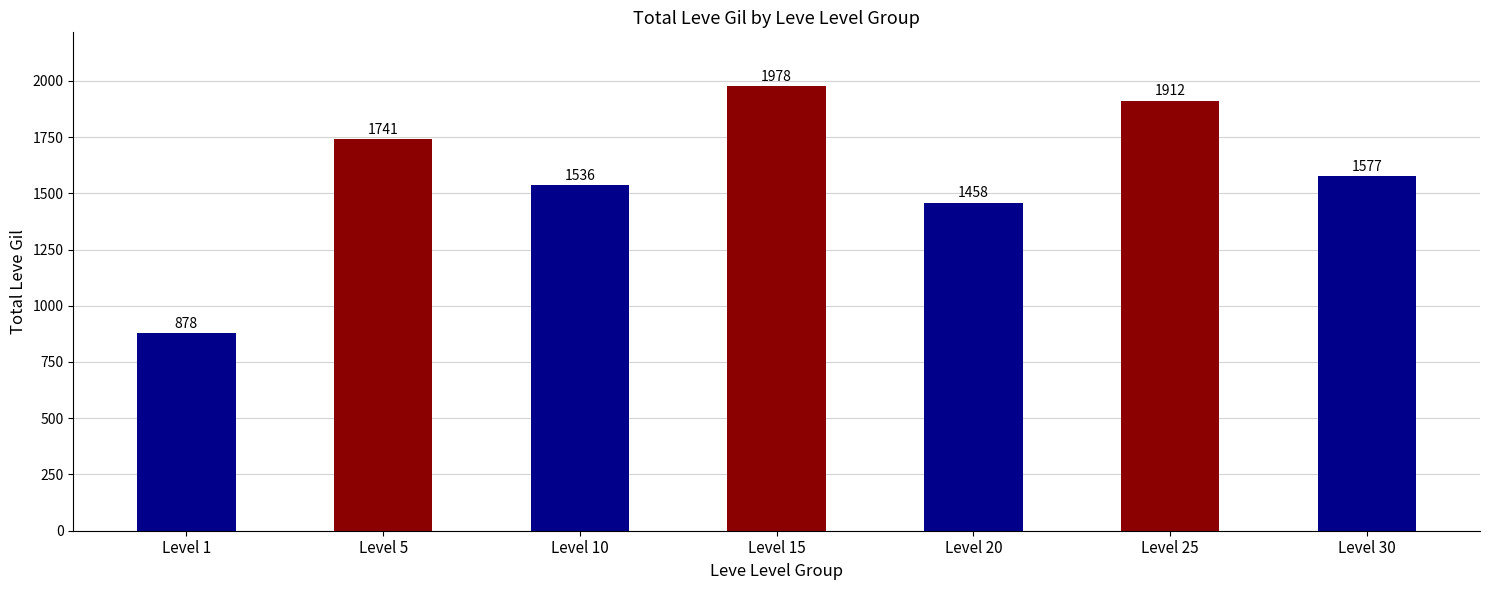

What is the value of the 5th bar from the left?

1458